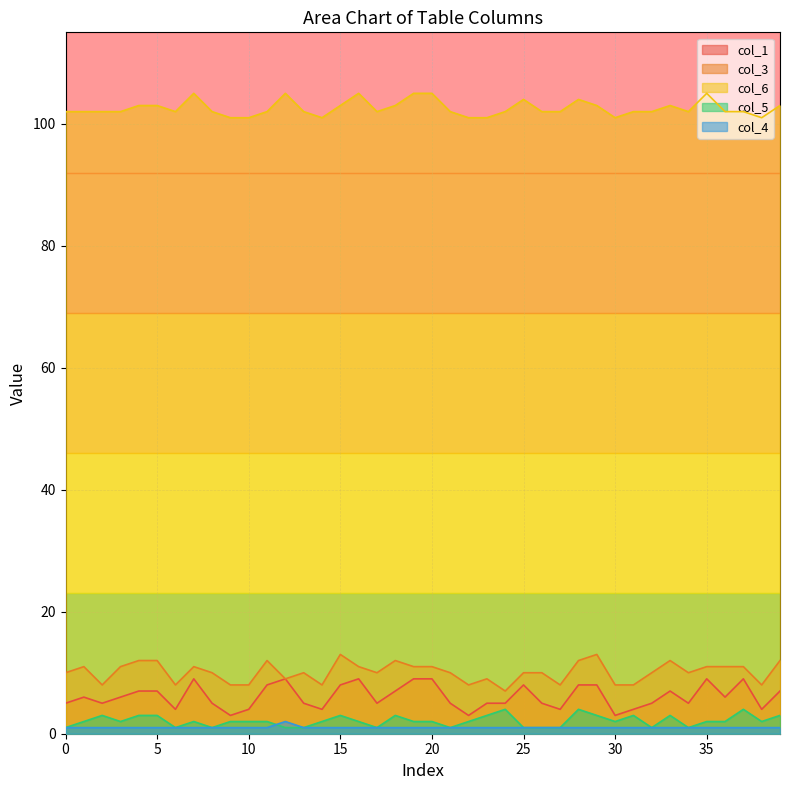

What is the label of the 32nd point from the left?

31